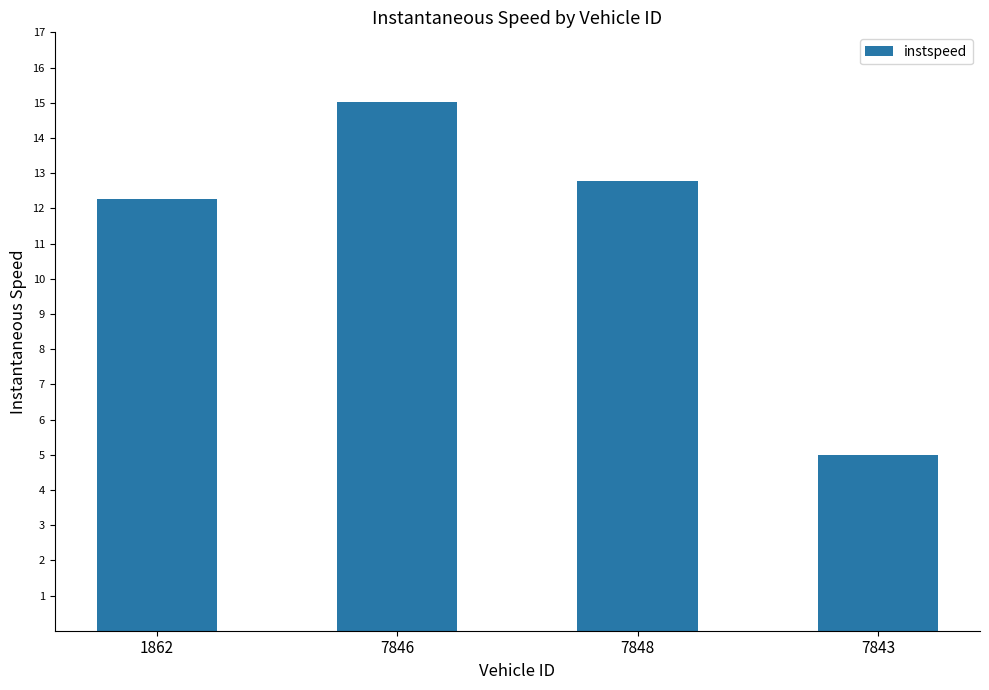

What is the value of the 3rd bar from the left?

12.8